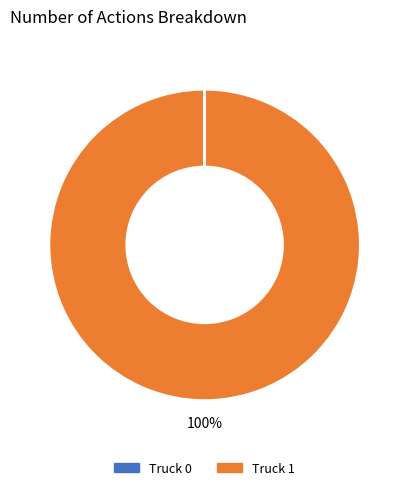

Is it true that Truck 1 is 100% of the pie?

True